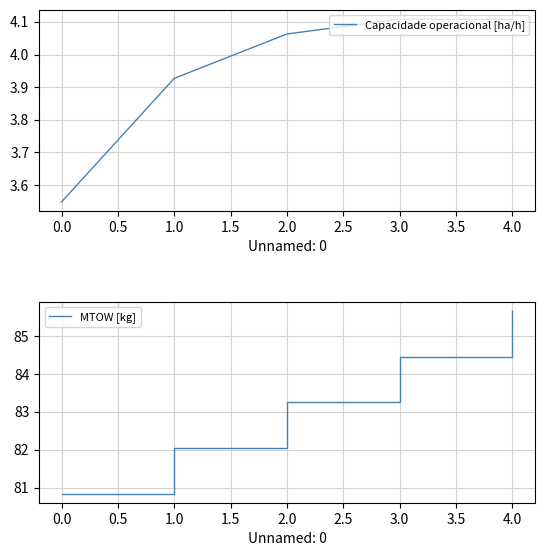

At which label does MTOW [kg] first exceed 83?

2.0